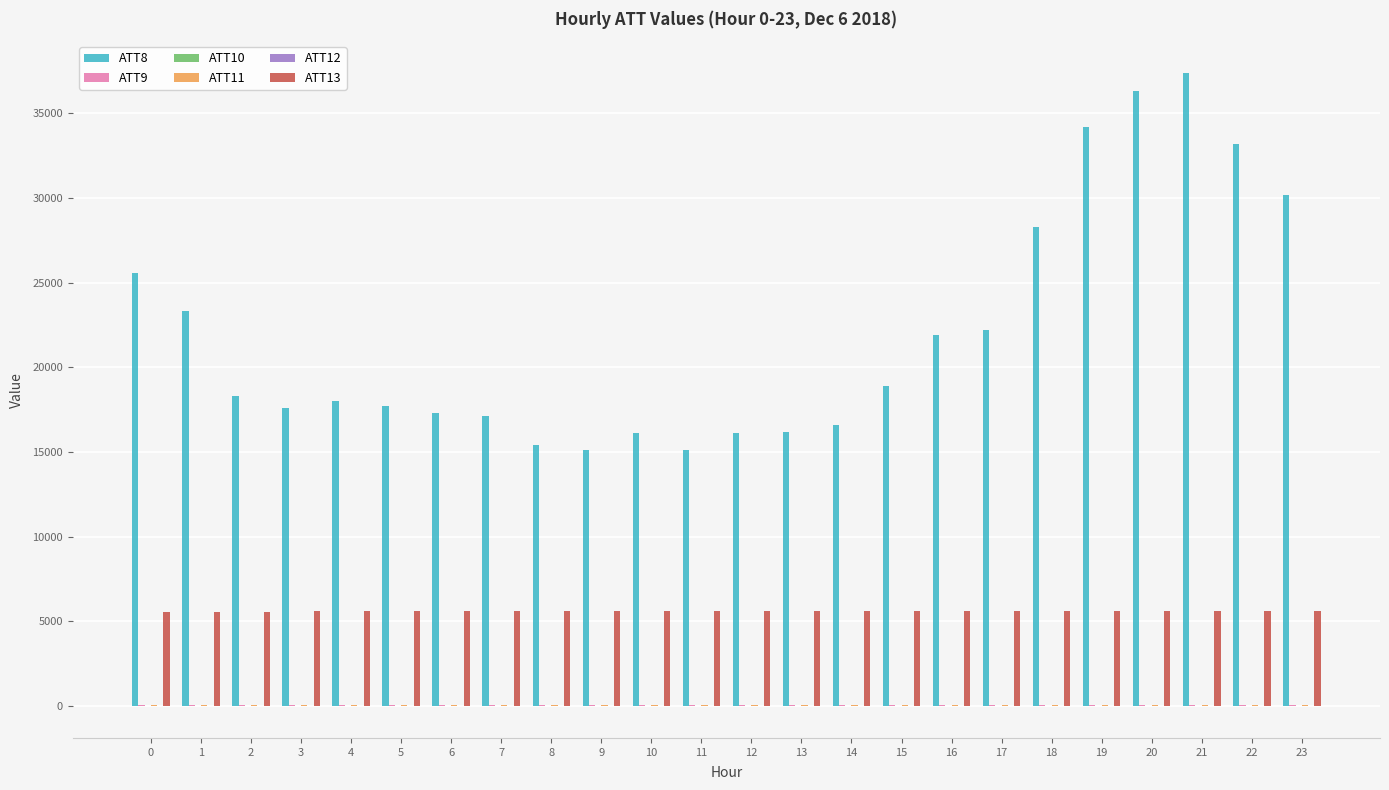

Which series has the largest total across all categories?

ATT8